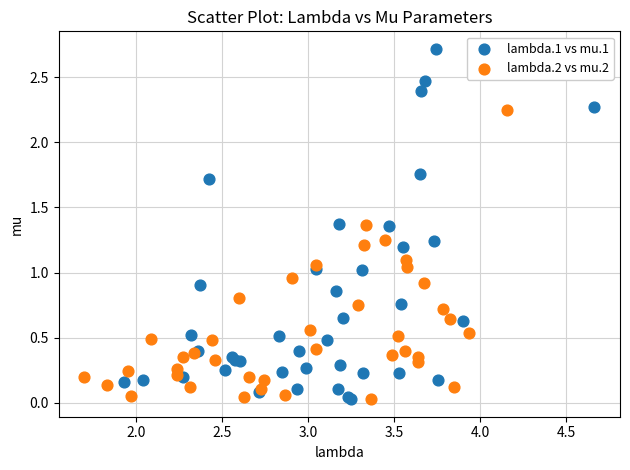

Which series reaches the maximum Y coordinate?

lambda.1 vs mu.1